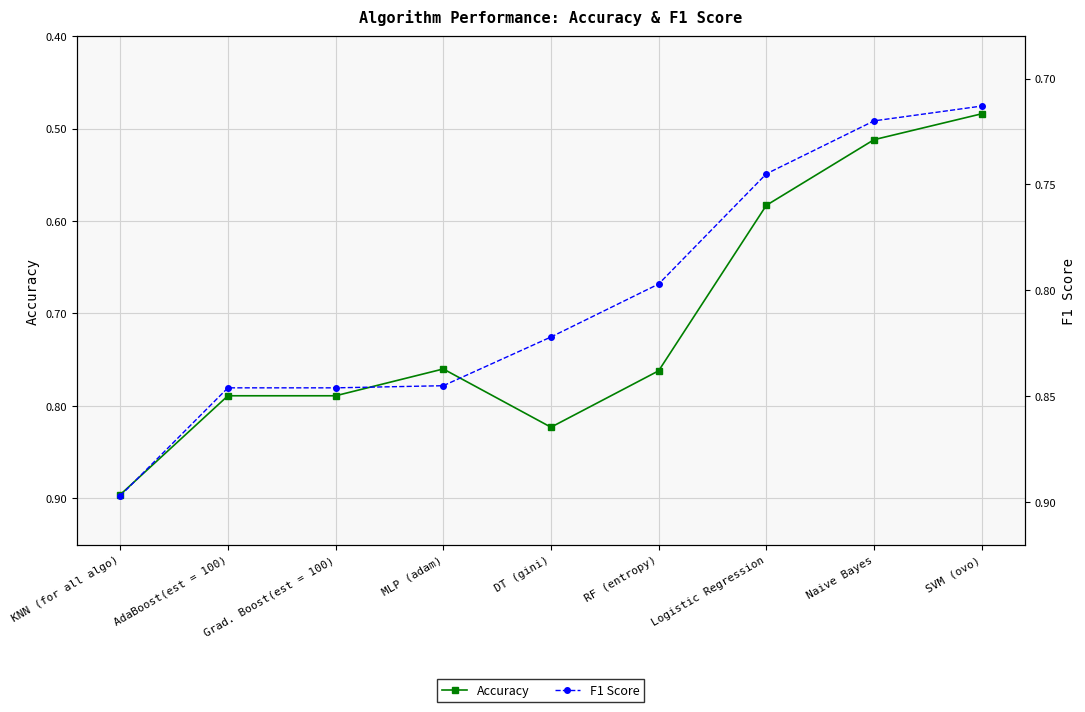

Reading right to left, extract all data points from this chart.

Accuracy: SVM (ovo)=0.5	Naive Bayes=0.5	Logistic Regression=0.6	RF (entropy)=0.8	DT (gini)=0.8	MLP (adam)=0.8	Grad. Boost(est = 100)=0.8	AdaBoost(est = 100)=0.8	KNN (for all algo)=0.9
F1 Score: SVM (ovo)=0.7	Naive Bayes=0.7	Logistic Regression=0.7	RF (entropy)=0.8	DT (gini)=0.8	MLP (adam)=0.8	Grad. Boost(est = 100)=0.8	AdaBoost(est = 100)=0.8	KNN (for all algo)=0.9